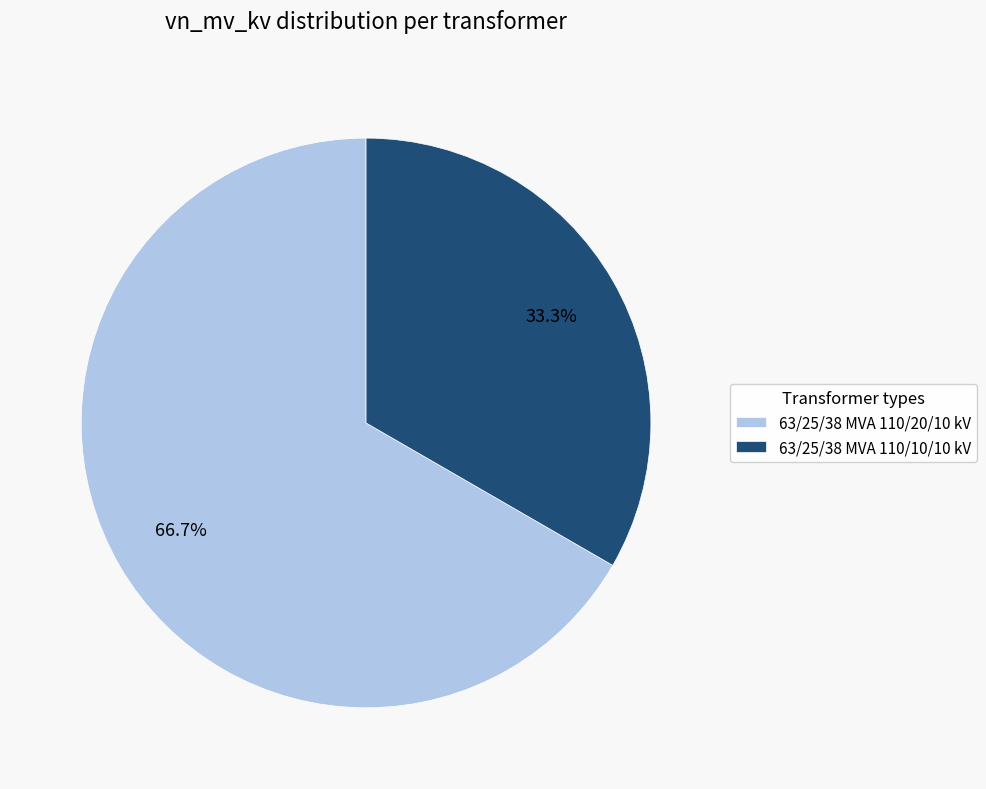

What is the majority slice?

63/25/38 MVA 110/20/10 kV